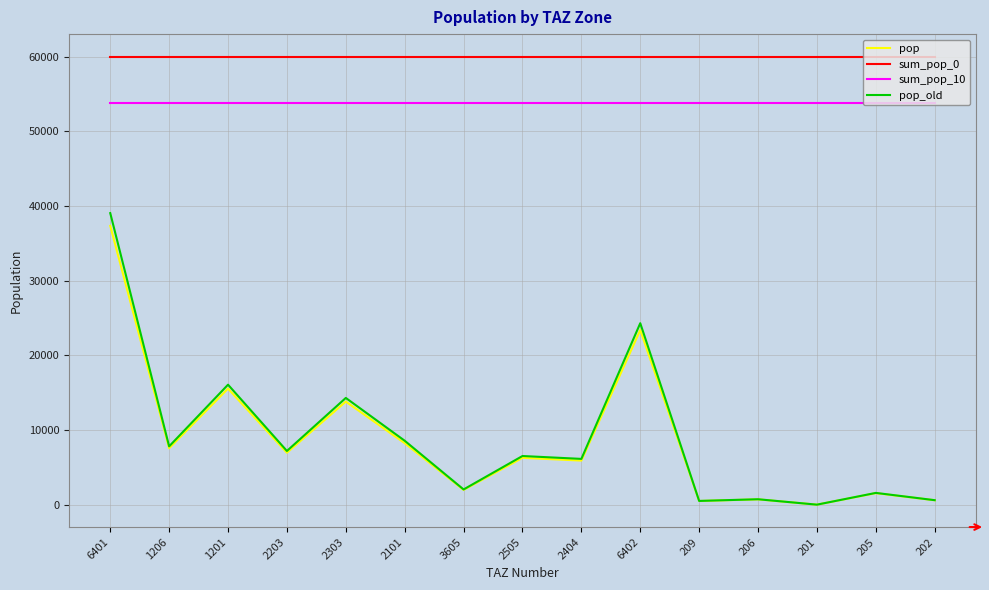

What value does the sum_pop_10 series have at 201?

53766.4